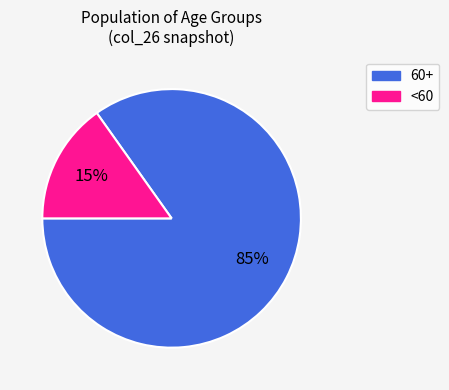

Is the sum of <60 and 60+ greater than half?

Yes